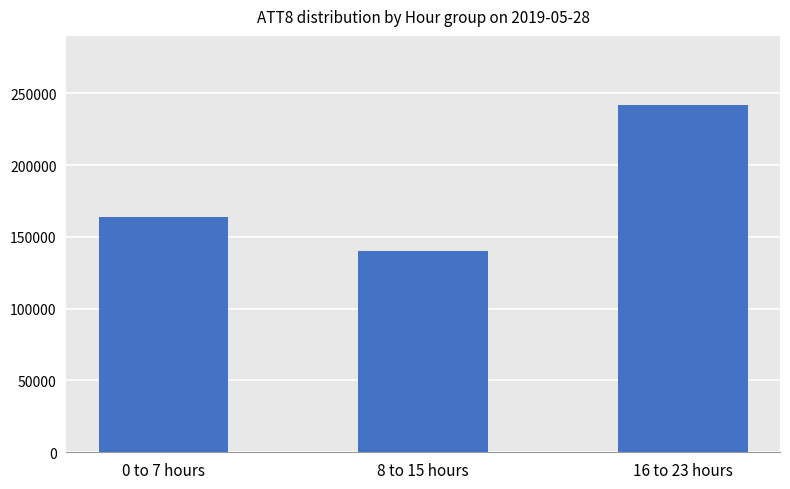

What is the sum of the values at 16 to 23 hours and 0 to 7 hours?

405700